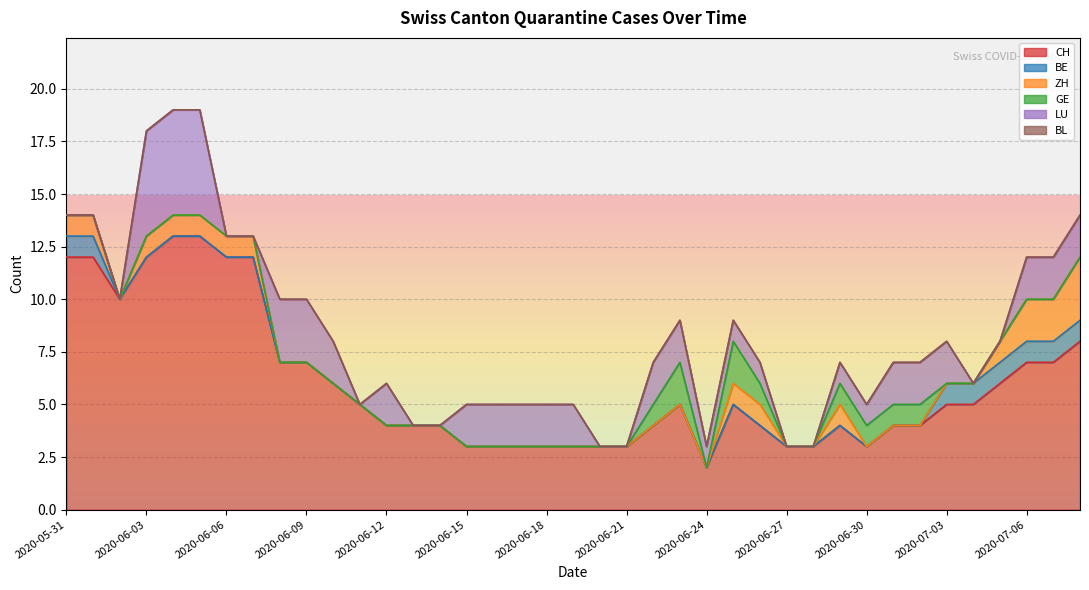

Where is BL nearest to the value 0?

2020-05-31